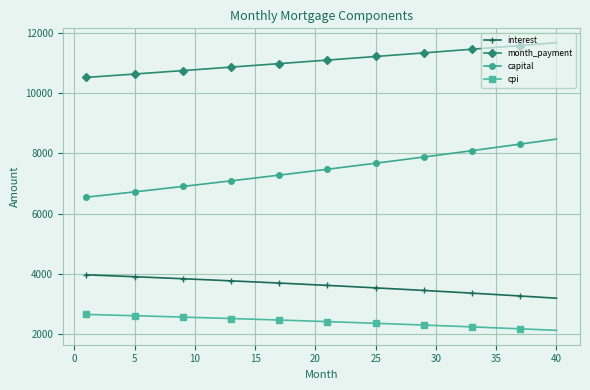

What is the minimum value for interest?

3193.9